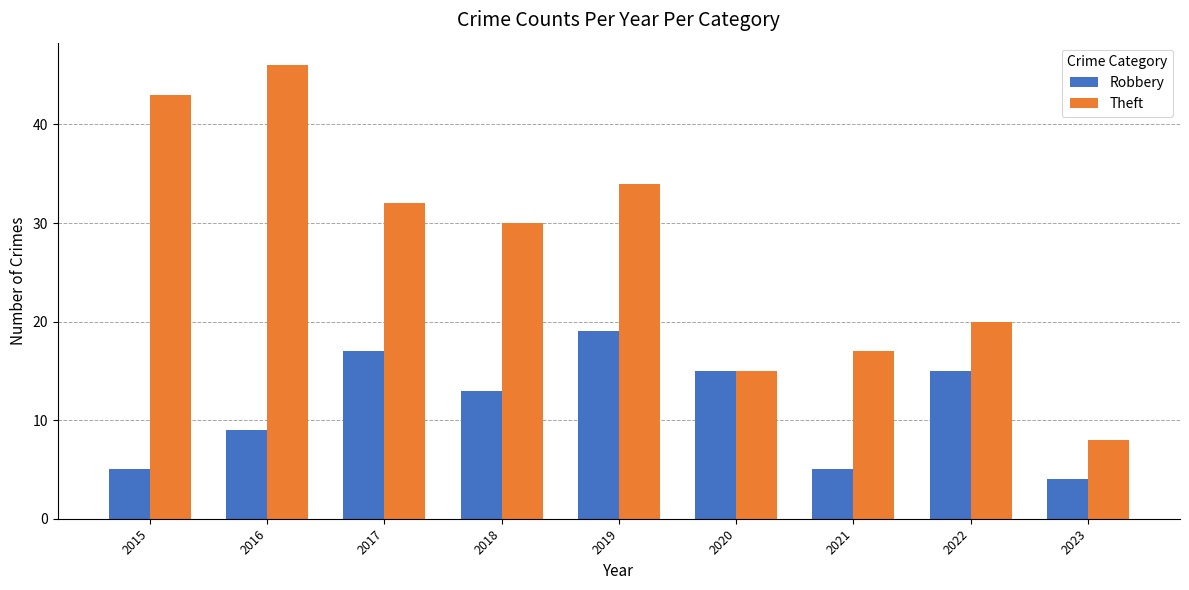

The Robbery series shows 19 at 2019. True or false?

True